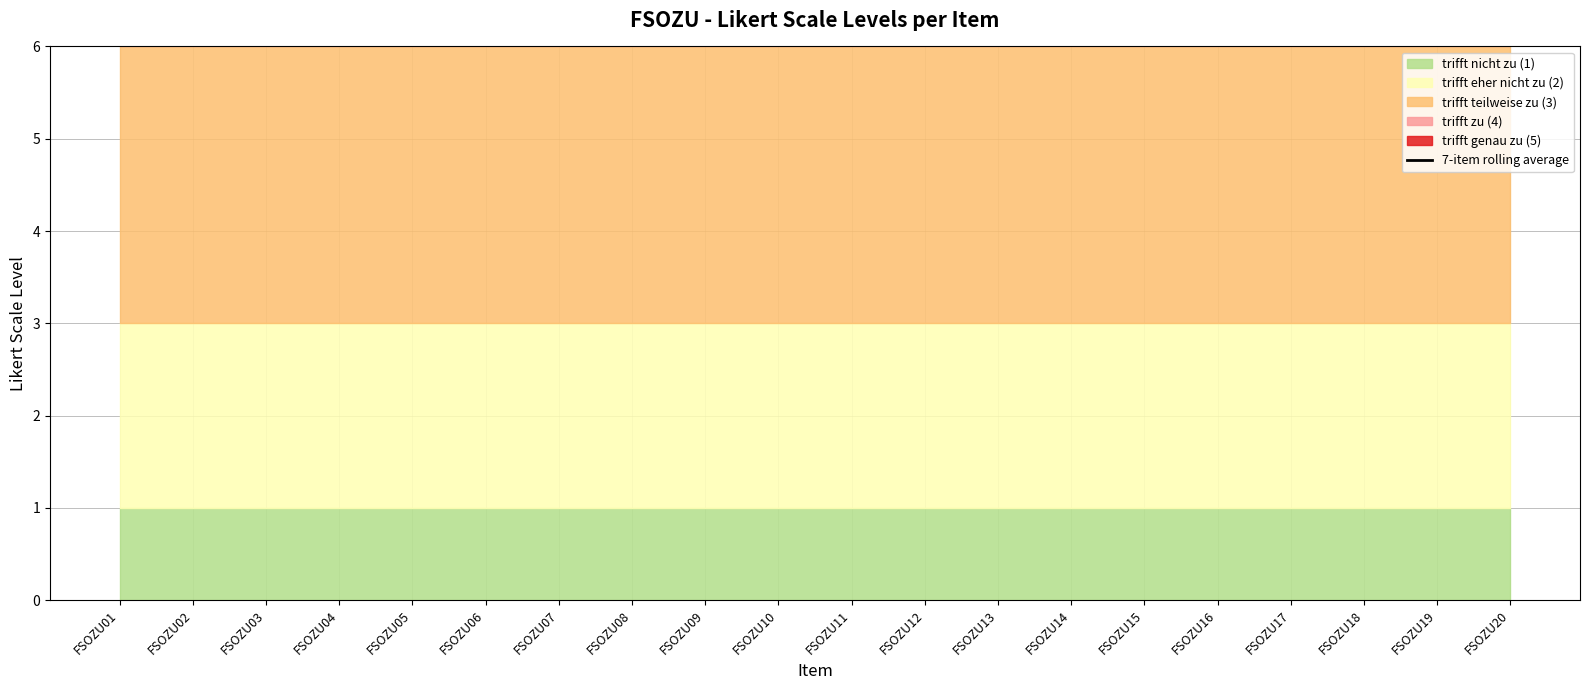

Rank the categories by value from highest to lowest.

FSOZU04, FSOZU05, FSOZU06, FSOZU07, FSOZU08, FSOZU09, FSOZU10, FSOZU11, FSOZU12, FSOZU13, FSOZU14, FSOZU15, FSOZU16, FSOZU17, FSOZU03, FSOZU18, FSOZU02, FSOZU19, FSOZU01, FSOZU20